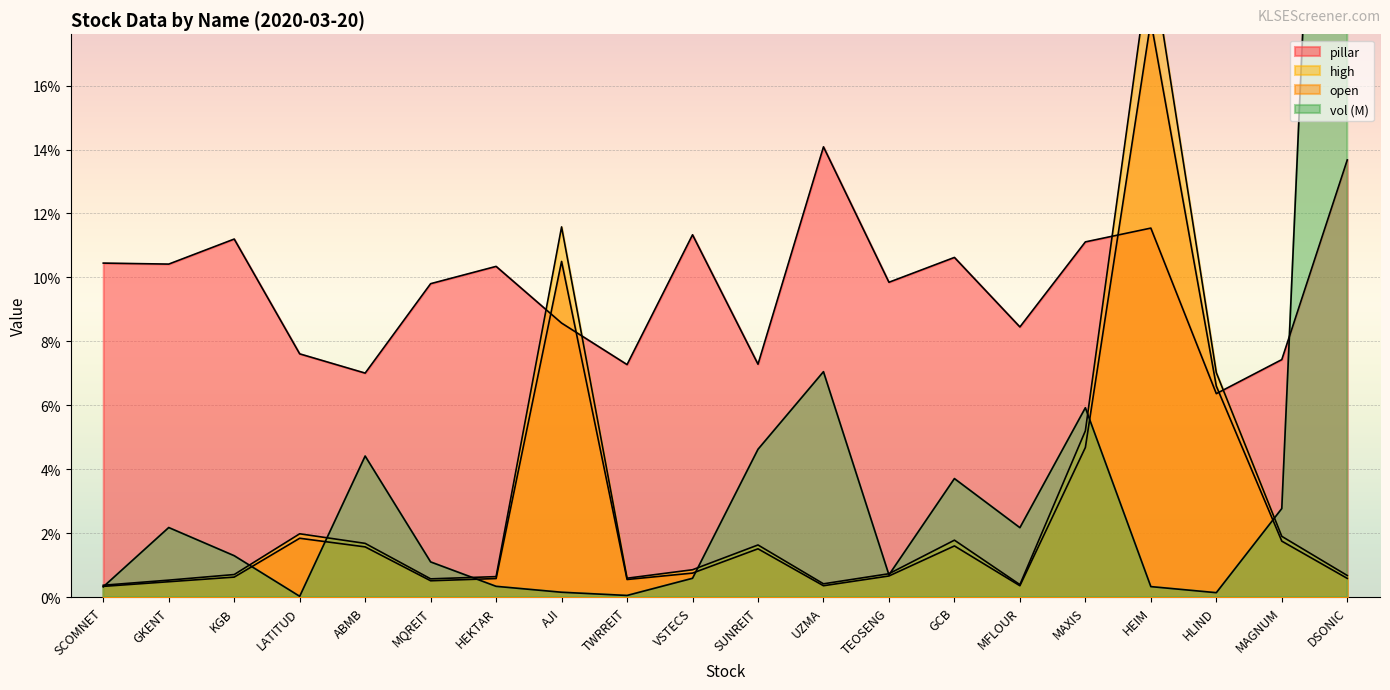

What is the sum of all high values?

59.3